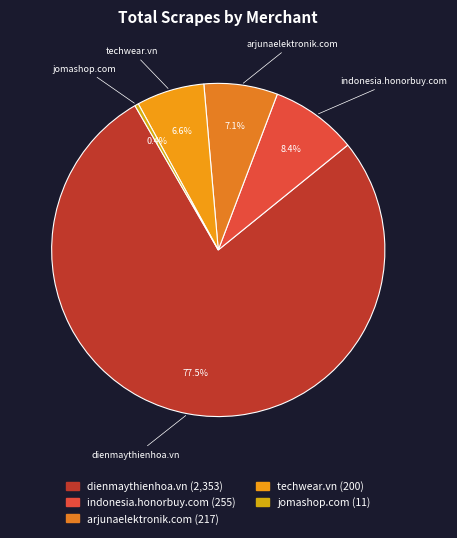

To the nearest percent, what is the average slice percentage?

20%